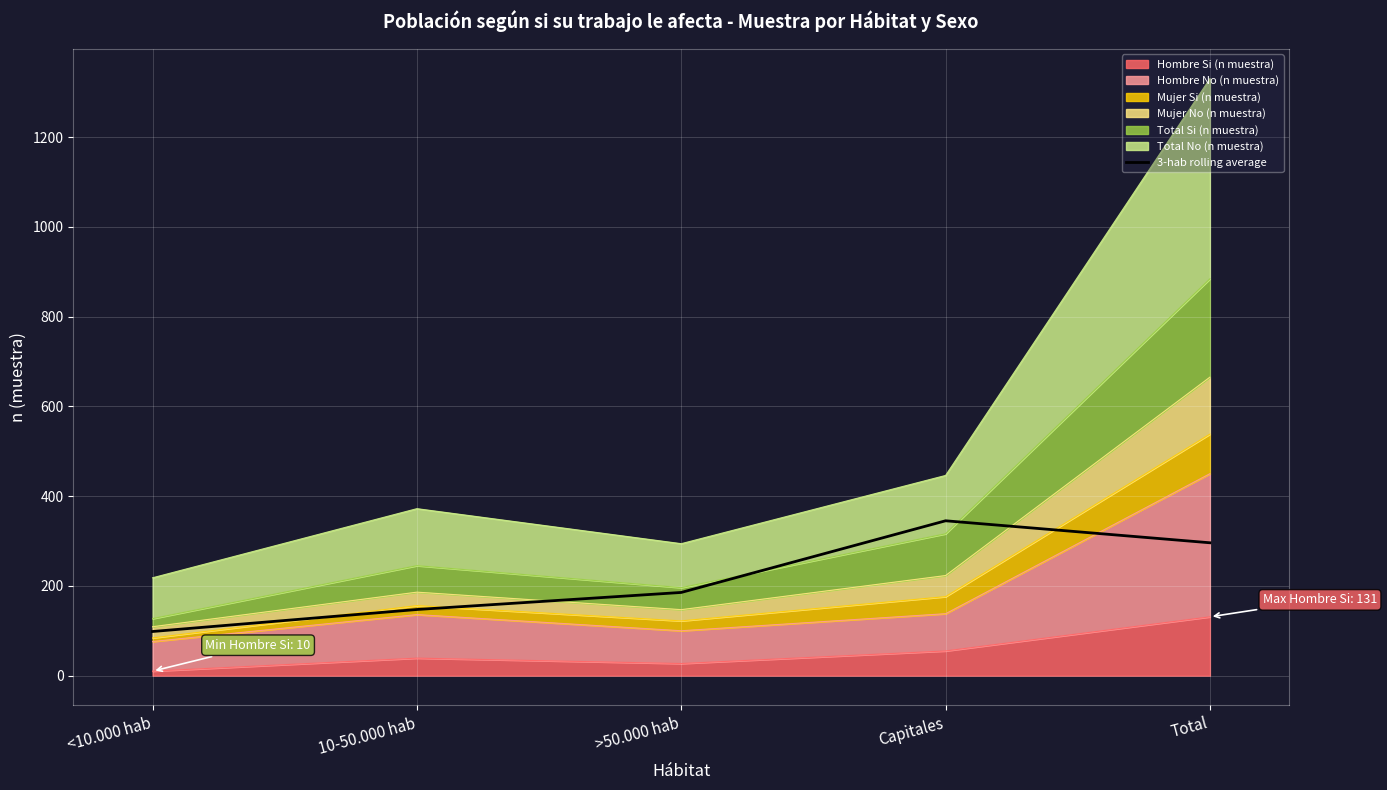

What is the approximate value at 10-50.000 hab?

147.3